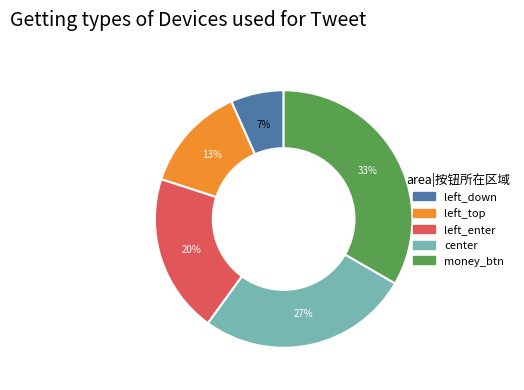

What percentage is the center slice, to the nearest percent?

27%